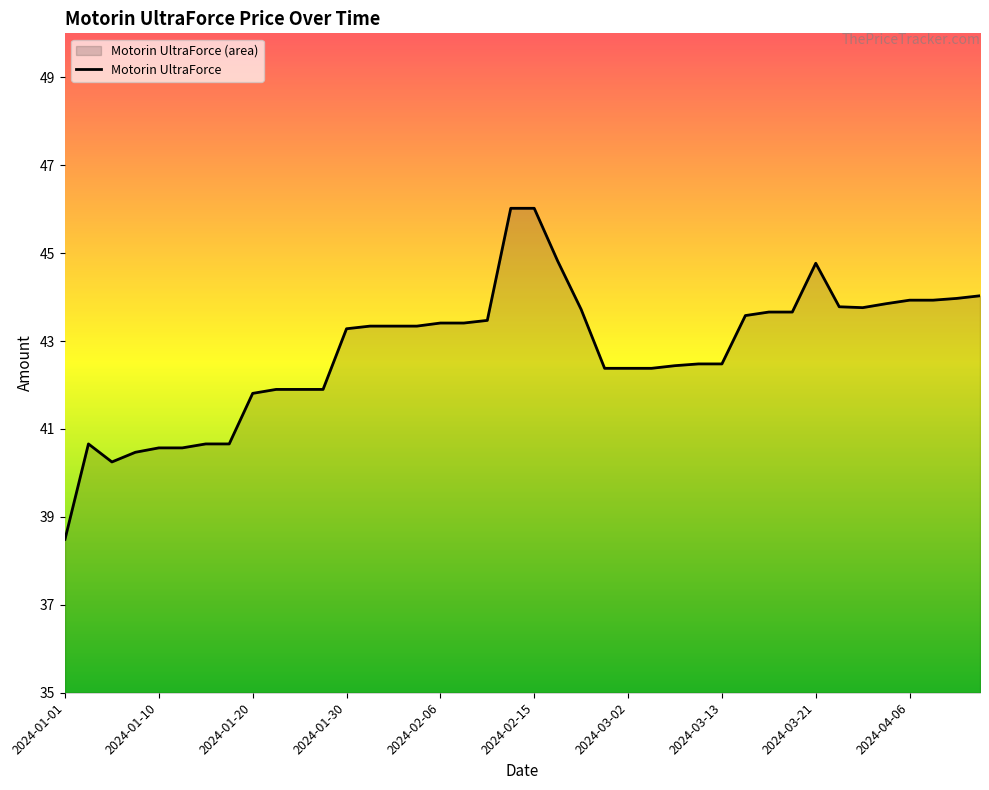

What is the smallest value displayed?

38.5